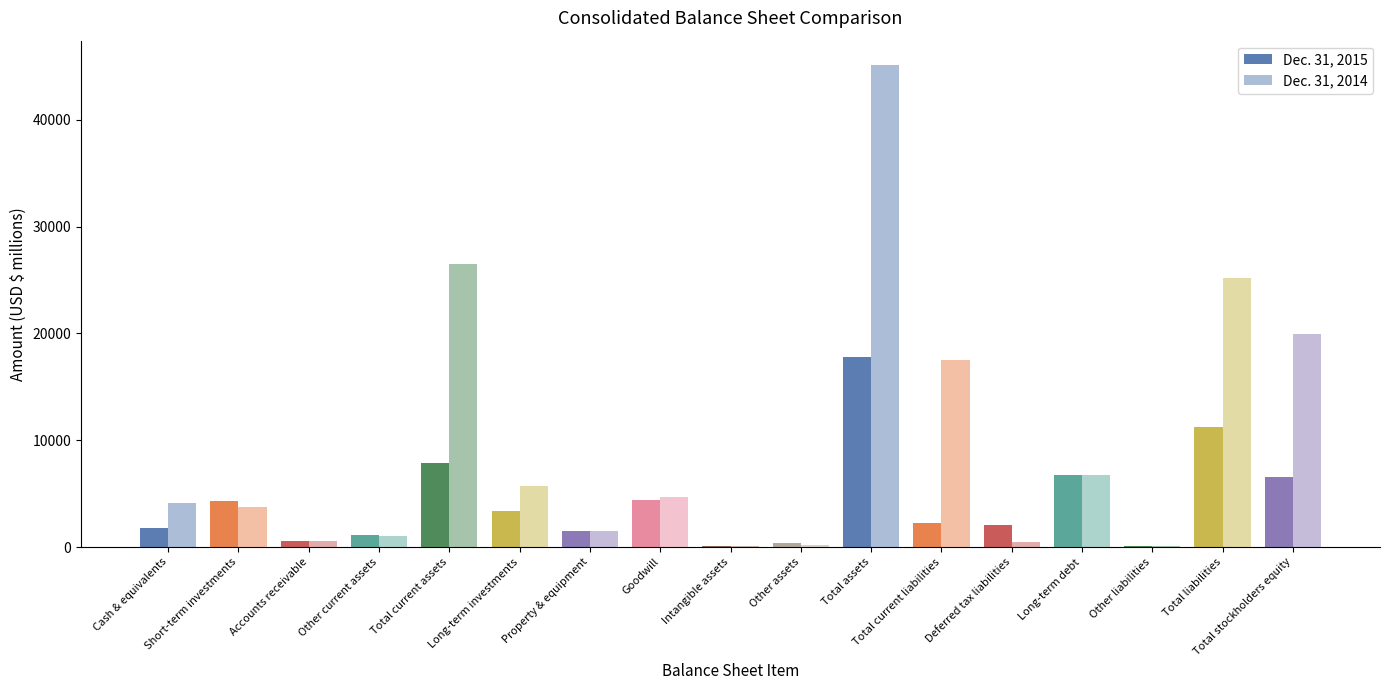

How many data points does each series have?

17